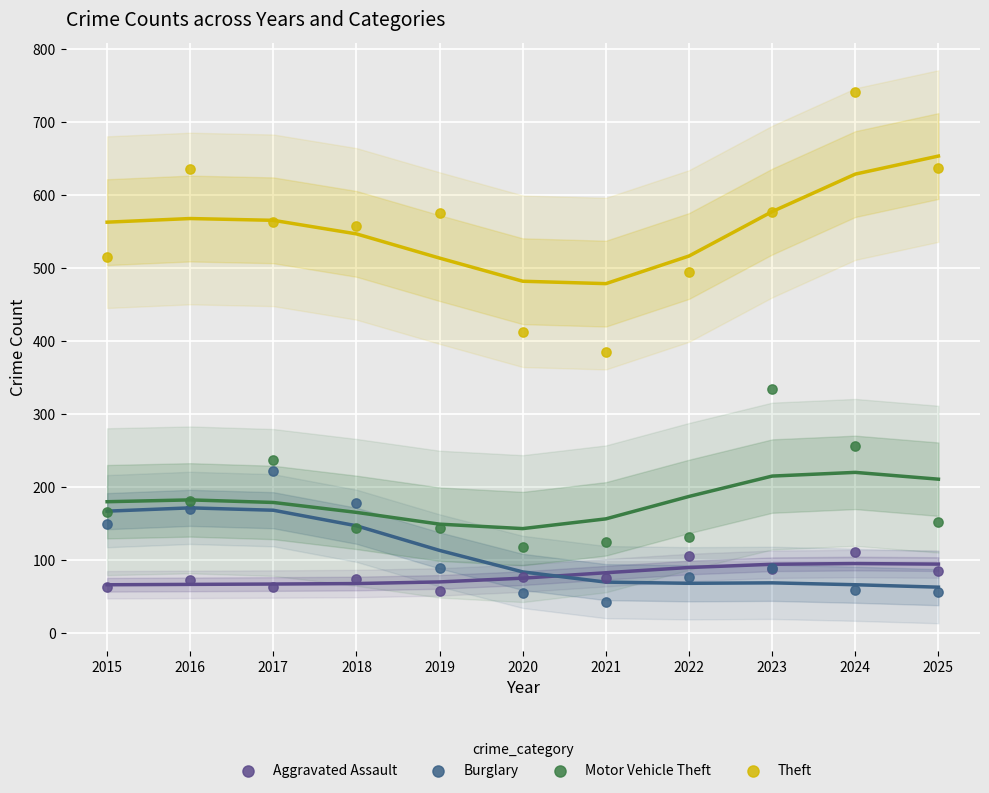

Which series contains the highest Y value?

Theft